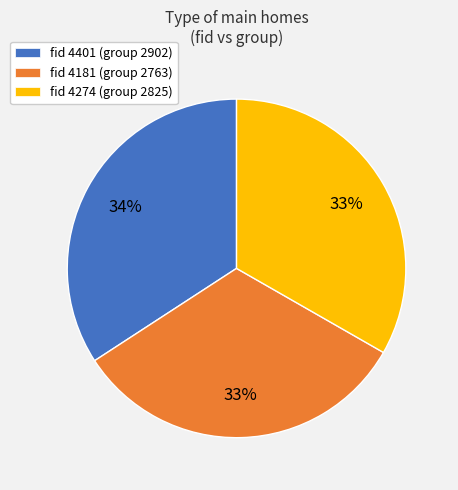

To the nearest percent, what portion does fid 4181 (group 2763) represent?

33%